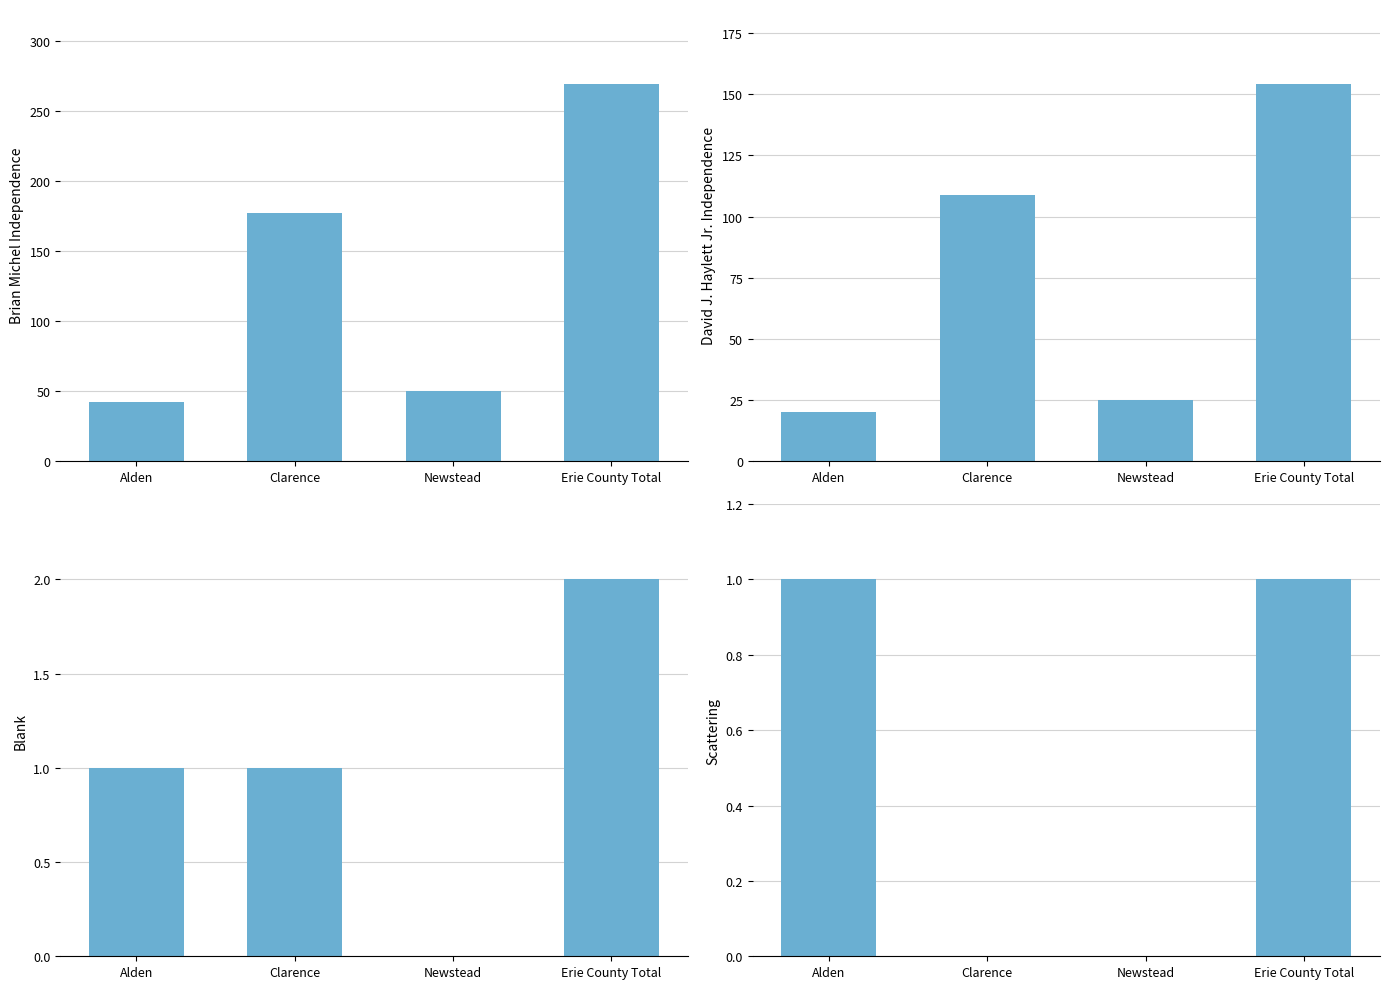

At which category is the sum across all series the highest?

Erie County Total